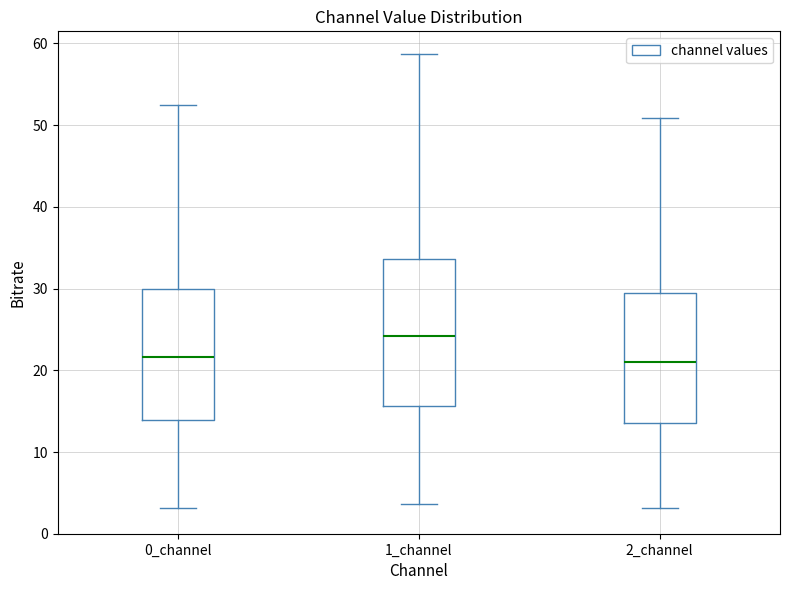

Which box's median line is the highest?

1_channel